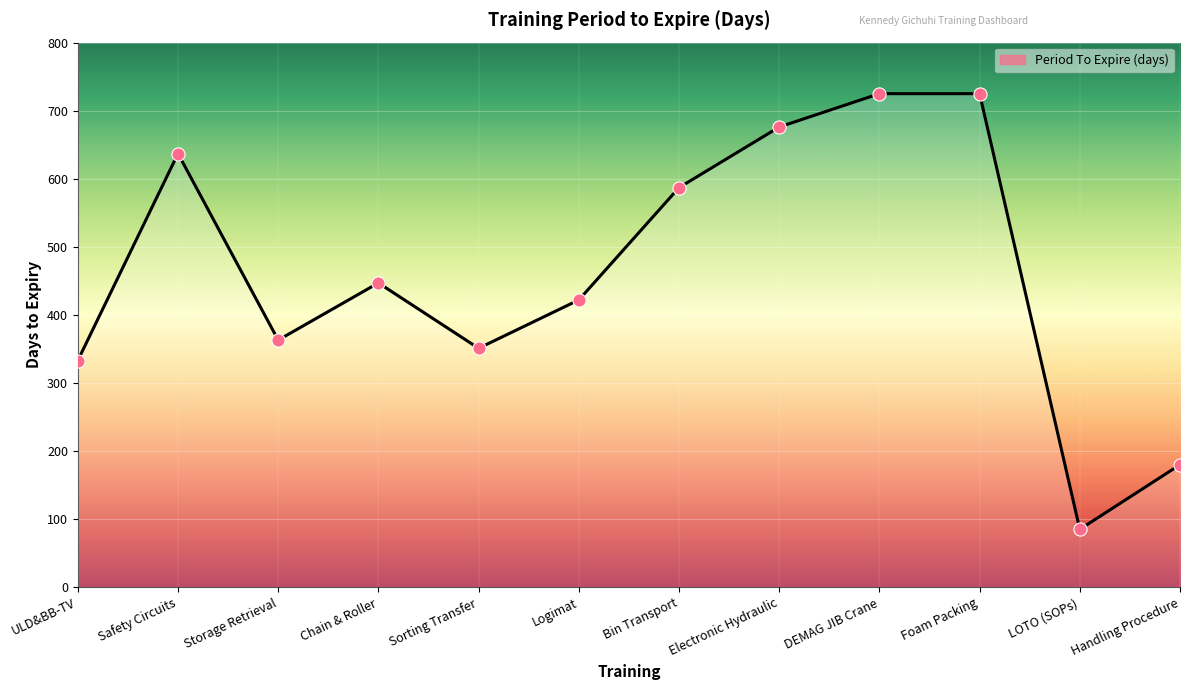

Approximately how many times larger is the value at Sorting Transfer compared to Chain & Roller?

0.8